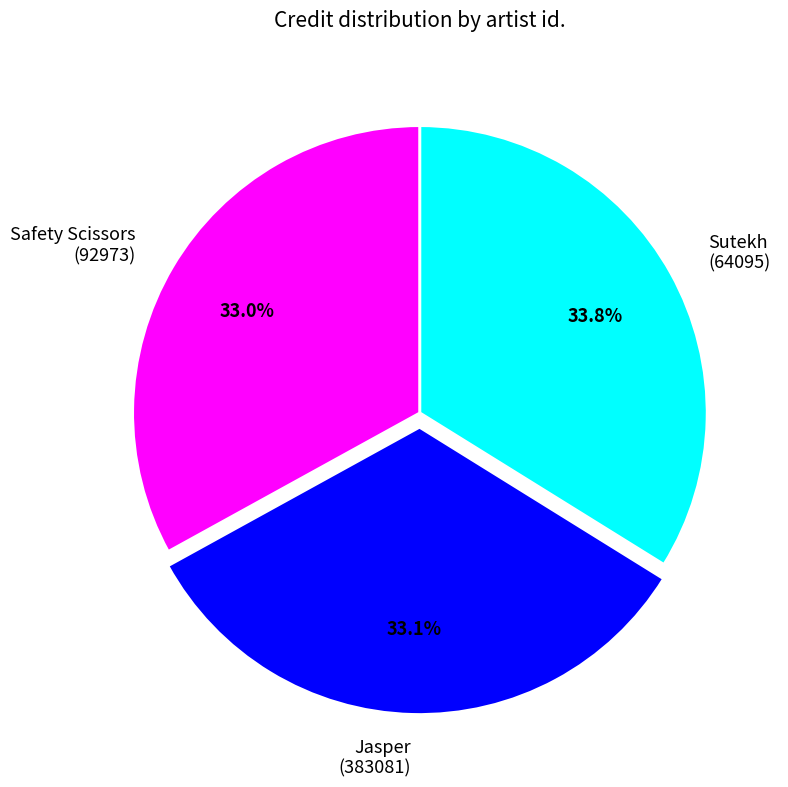

To the nearest percent, what is the average slice percentage?

33%